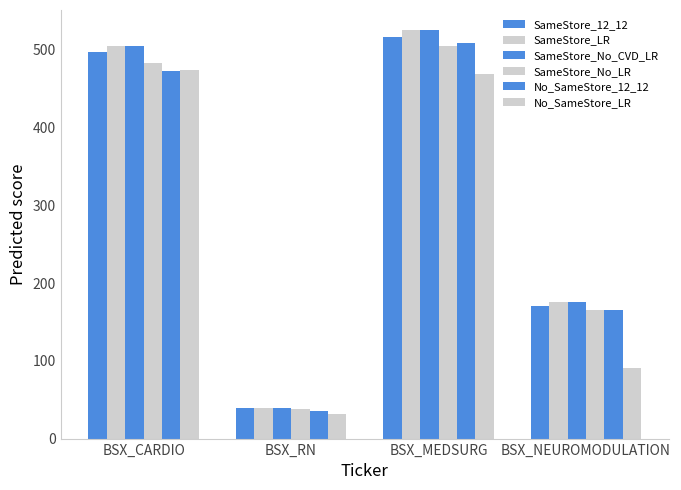

Are the bars horizontal?

No